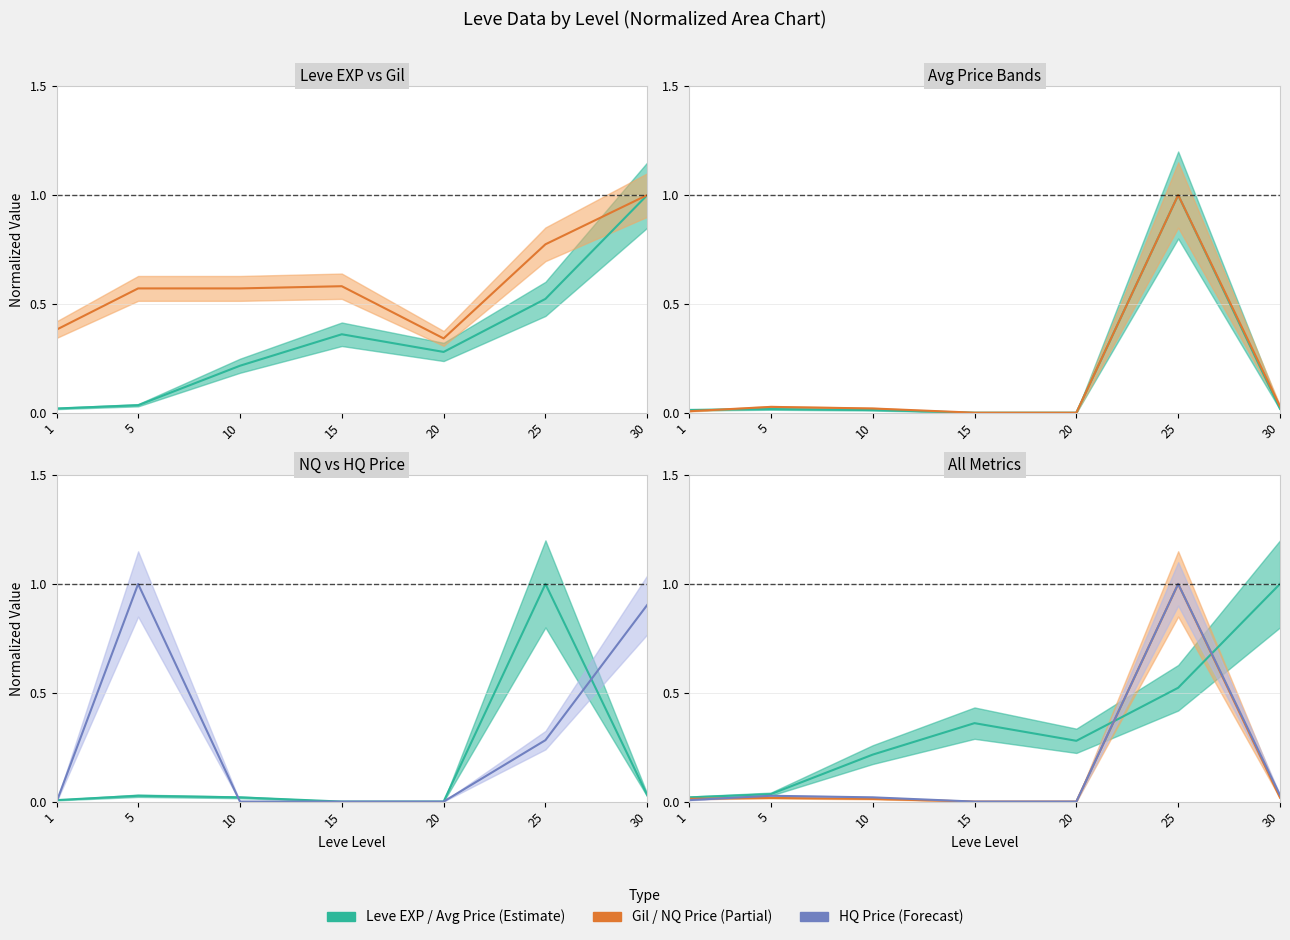

What is the maximum value shown in the chart?

1.0